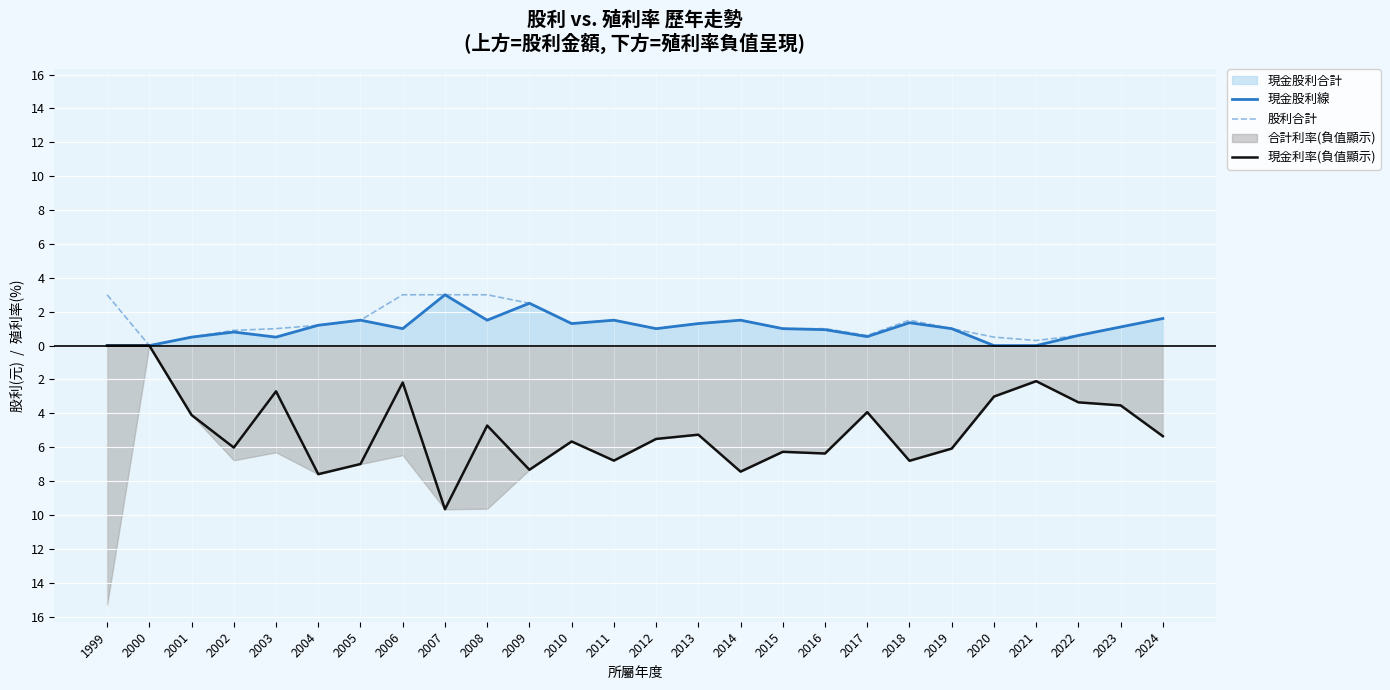

What is the approximate value of 現金利率(負值顯示) at 2008?

-4.7